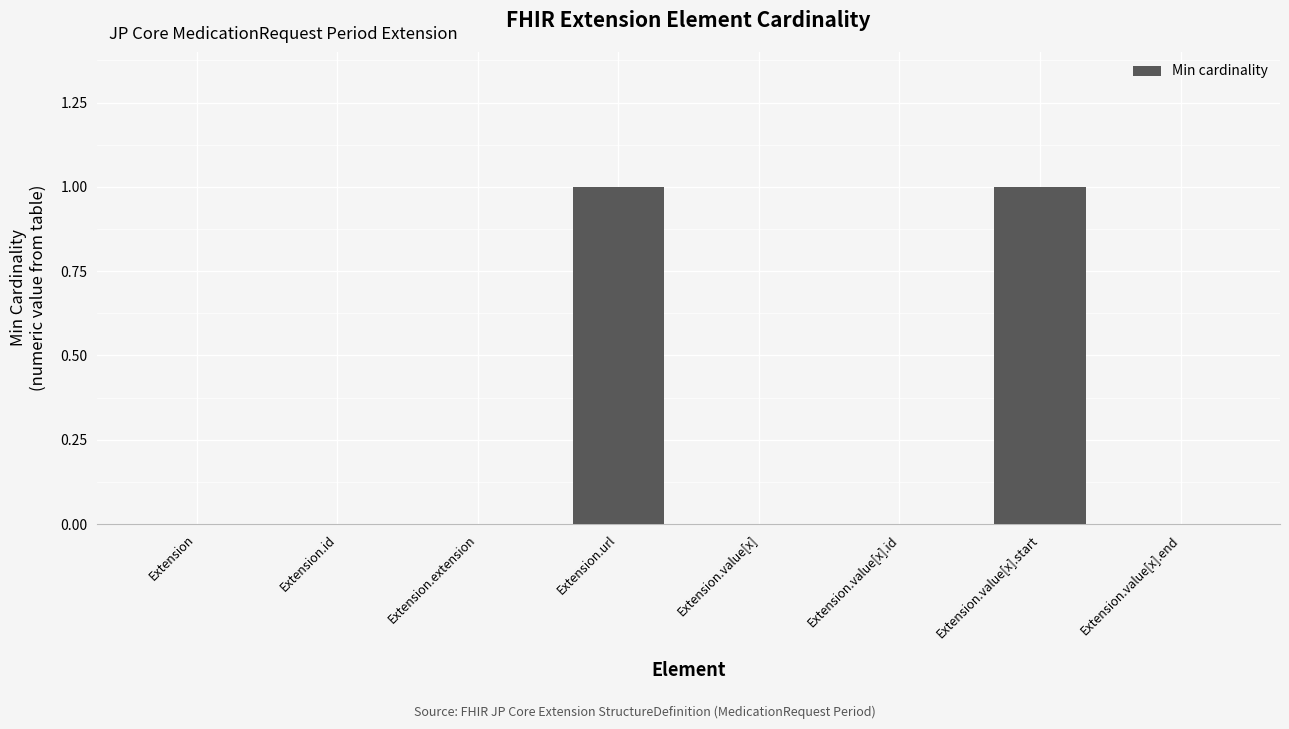

Does the chart contain stacked bars?

No